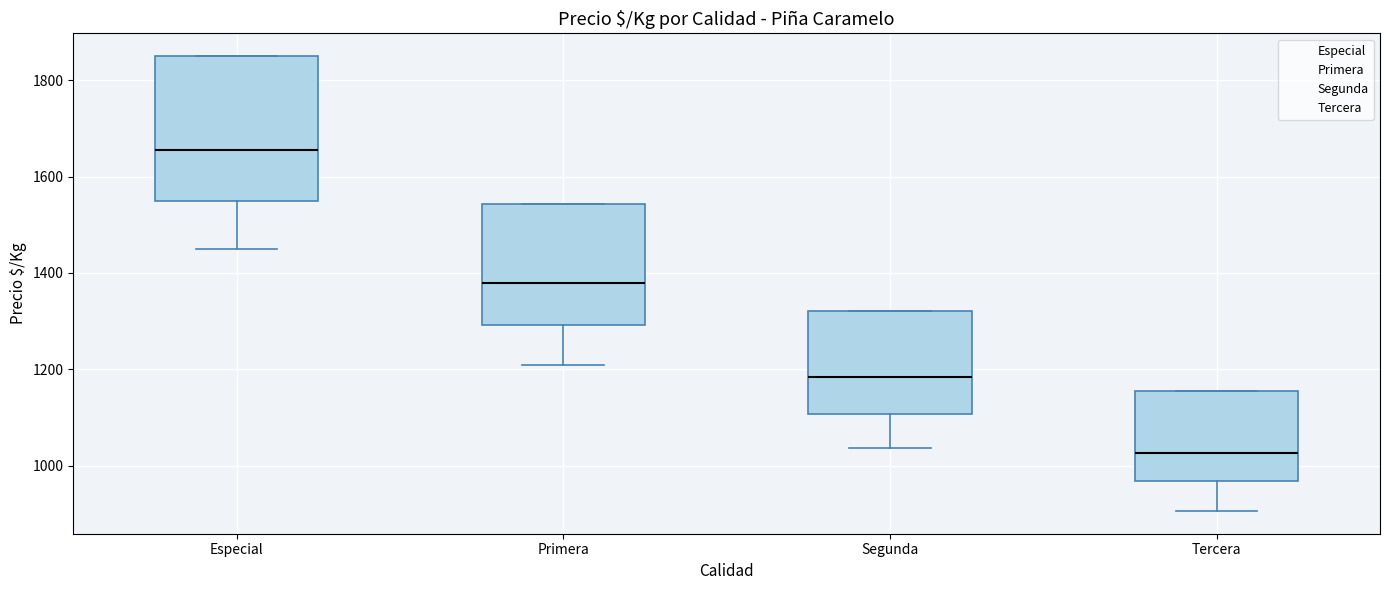

Which box has the lowest median line?

Tercera